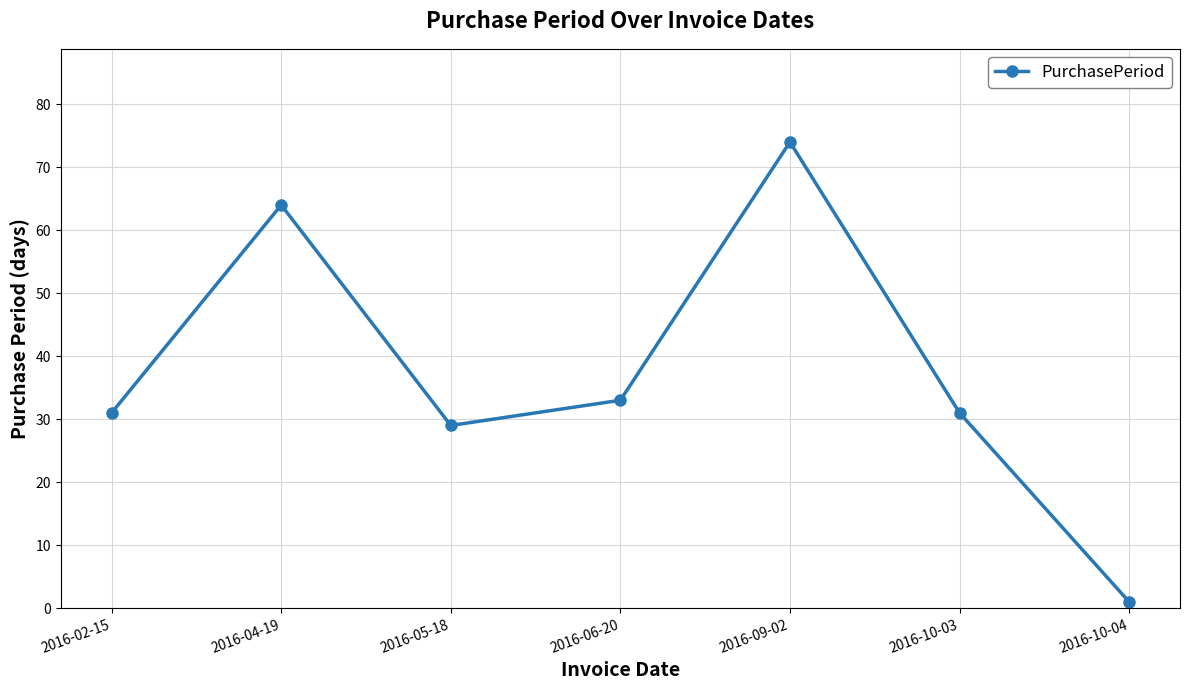

Reading left to right, what are all the values shown in this chart?

2016-02-15=31	2016-04-19=64	2016-05-18=29	2016-06-20=33	2016-09-02=74	2016-10-03=31	2016-10-04=1